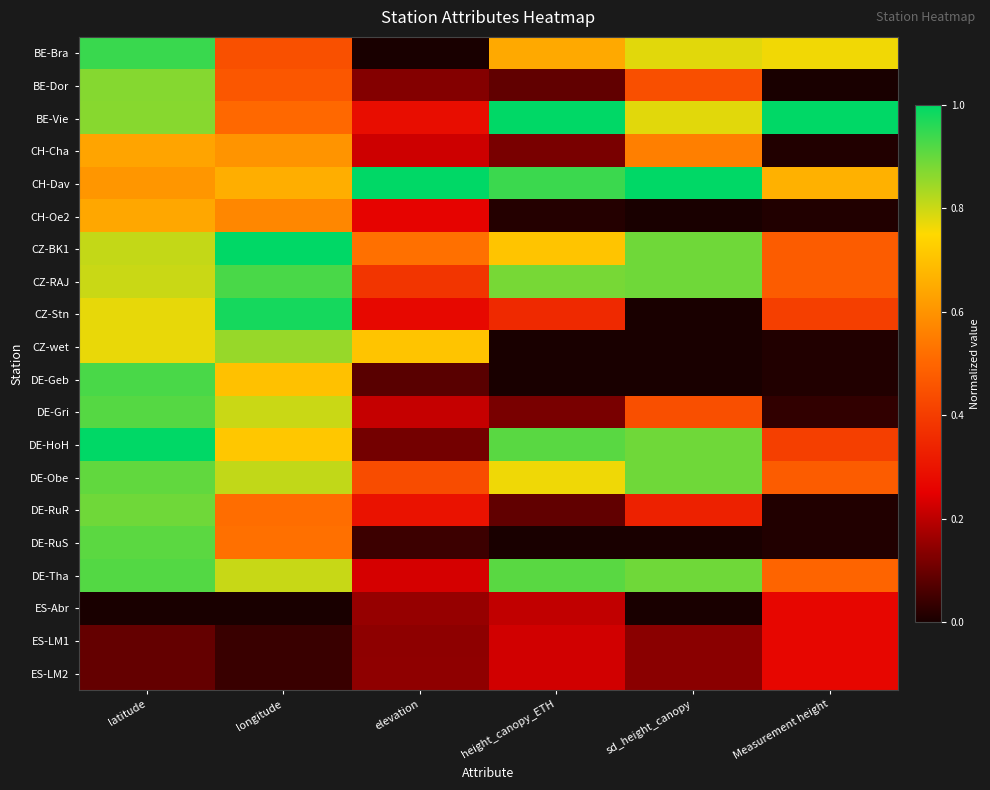

List the series in order of their peak value, highest first.

BE-Vie, CH-Dav, CZ-BK1, DE-HoH, CZ-Stn, BE-Bra, CZ-RAJ, DE-Geb, DE-Tha, DE-Gri, DE-RuS, DE-Obe, DE-RuR, BE-Dor, CZ-wet, CH-Oe2, CH-Cha, ES-Abr, ES-LM1, ES-LM2